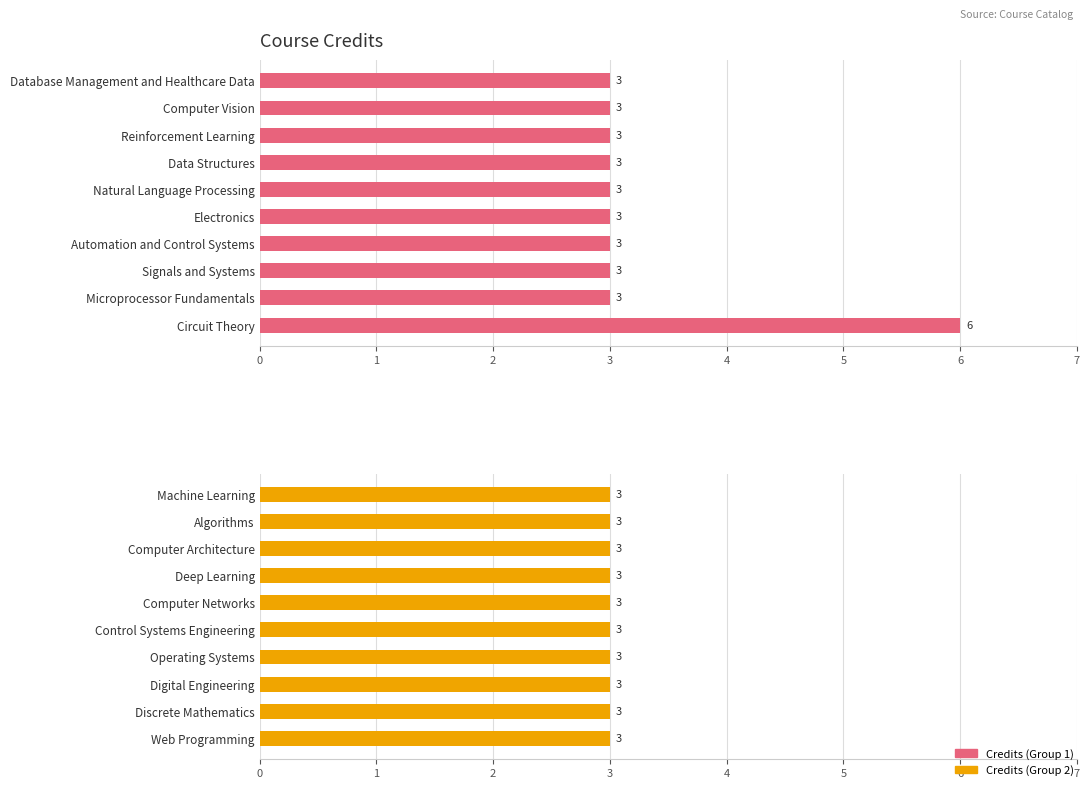

Count the values in the range 3 to 4.

19